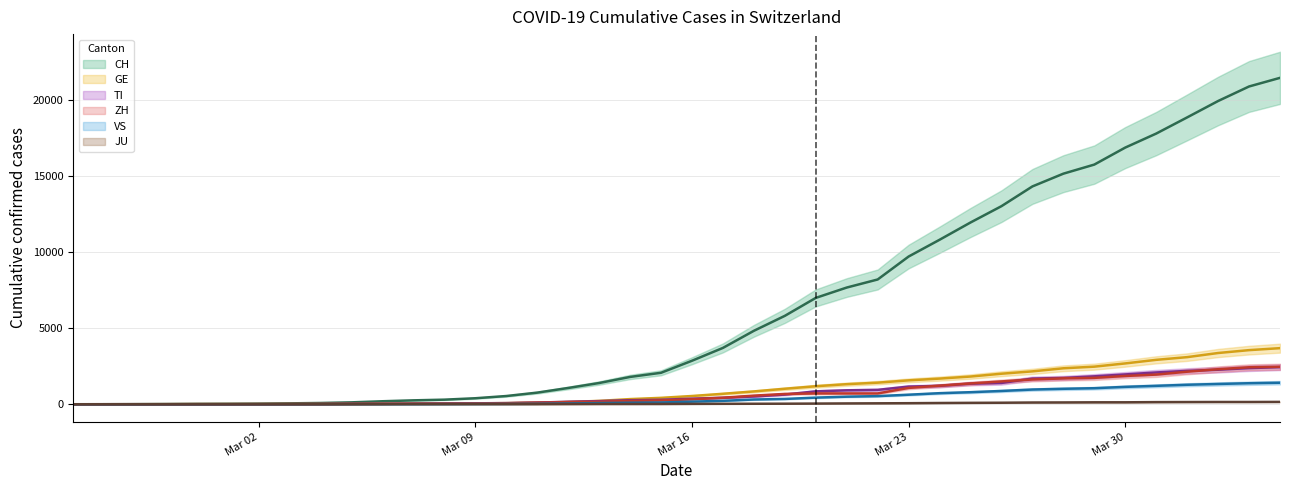

Reading left to right, extract all data points from this chart.

CH: 0	2	6	13	23	29	40	59	83	125	197	257	302	395	541	765	1071	1397	1797	2070	2862	3707	4832	5816	6997	7677	8208	9718	10821	11957	13031	14330	15169	15767	16886	17807	18871	19949	20905	21473
GE: 0	1	1	4	8	9	10	13	14	17	25	38	39	55	75	108	149	221	339	421	542	689	844	1020	1185	1321	1420	1572	1688	1823	2009	2163	2366	2473	2686	2922	3099	3371	3560	3690
TI: 0	1	1	1	2	2	4	8	13	25	28	41	49	61	75	108	163	206	265	293	368	426	511	638	849	916	945	1162	1209	1354	1401	1688	1727	1837	1962	2091	2195	2271	2377	2442
ZH: 0	0	2	2	6	7	10	13	15	23	29	34	40	49	62	101	140	163	218	250	326	429	568	679	711	711	711	1075	1223	1370	1502	1629	1703	1735	1861	1952	2141	2305	2433	2466
VS: 0	0	0	1	1	2	3	3	4	5	6	7	12	17	22	30	53	76	98	115	172	225	312	349	436	498	535	628	728	793	874	968	1017	1055	1144	1211	1282	1334	1383	1416
JU: 0	0	1	1	1	1	1	2	2	4	4	5	5	7	7	7	12	17	18	19	25	29	32	36	44	54	61	69	82	92	100	114	119	127	128	140	145	149	149	154